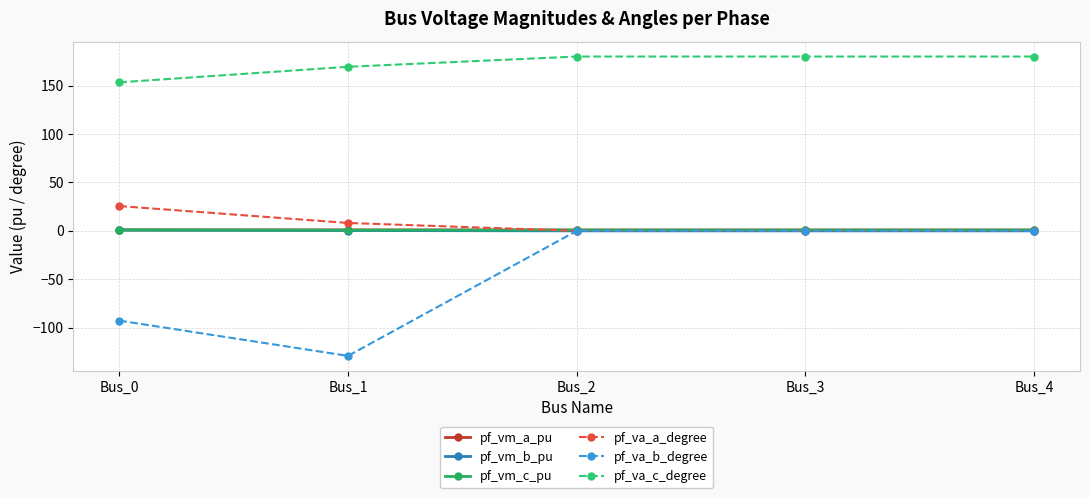

Where is pf_va_c_degree nearest to the value 166?

Bus_1